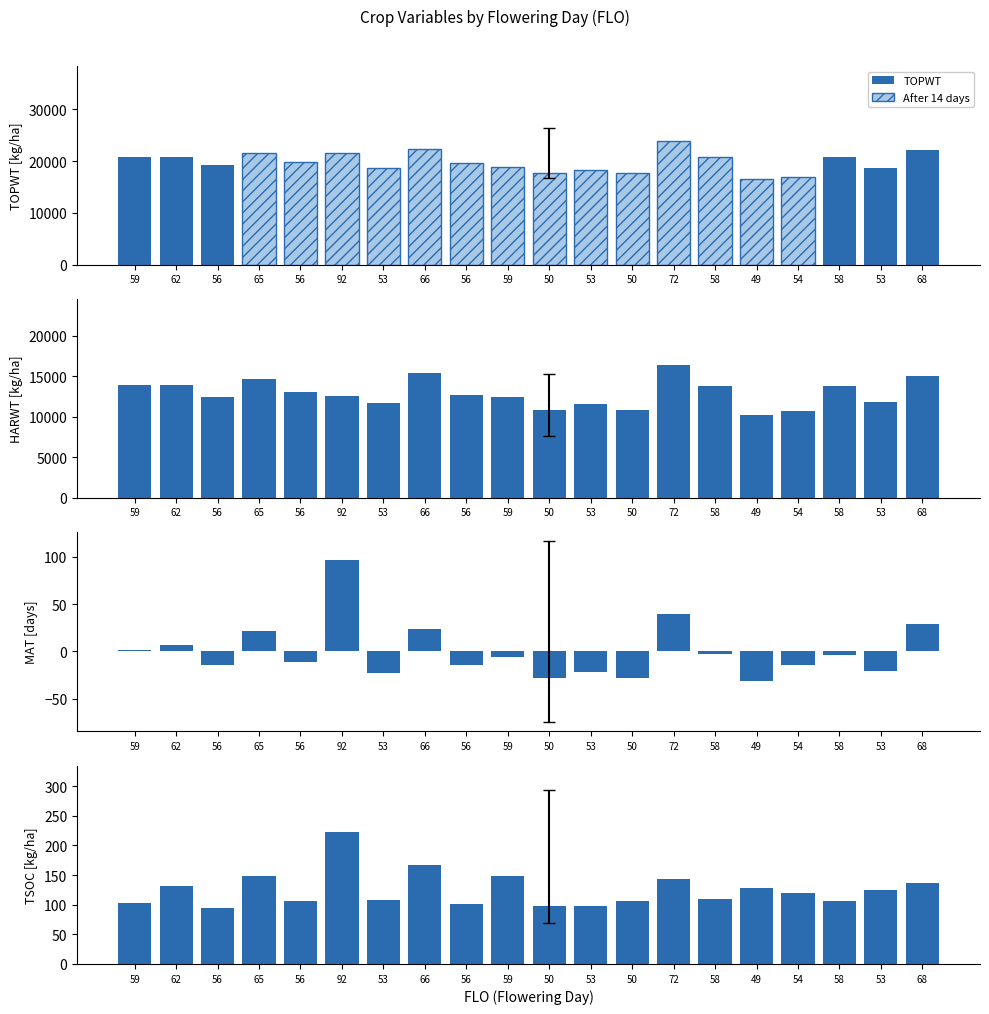

What is the label of the 5th bar from the left?

56